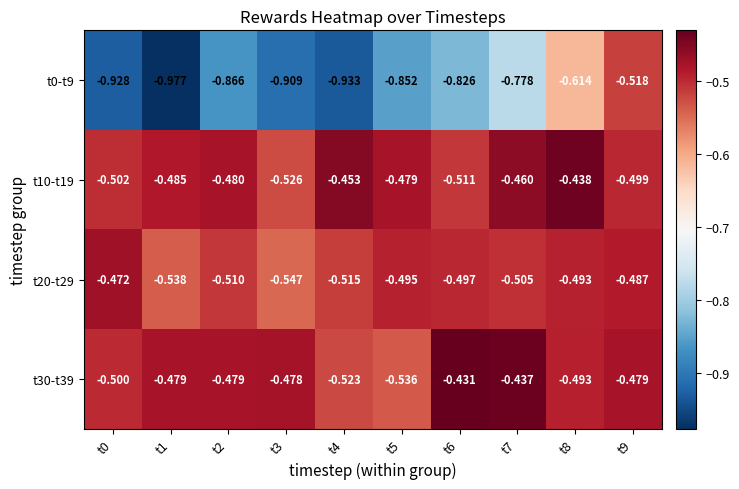

Is the value of t10-t19 at t8 greater than the value of t20-t29 at t1?

Yes